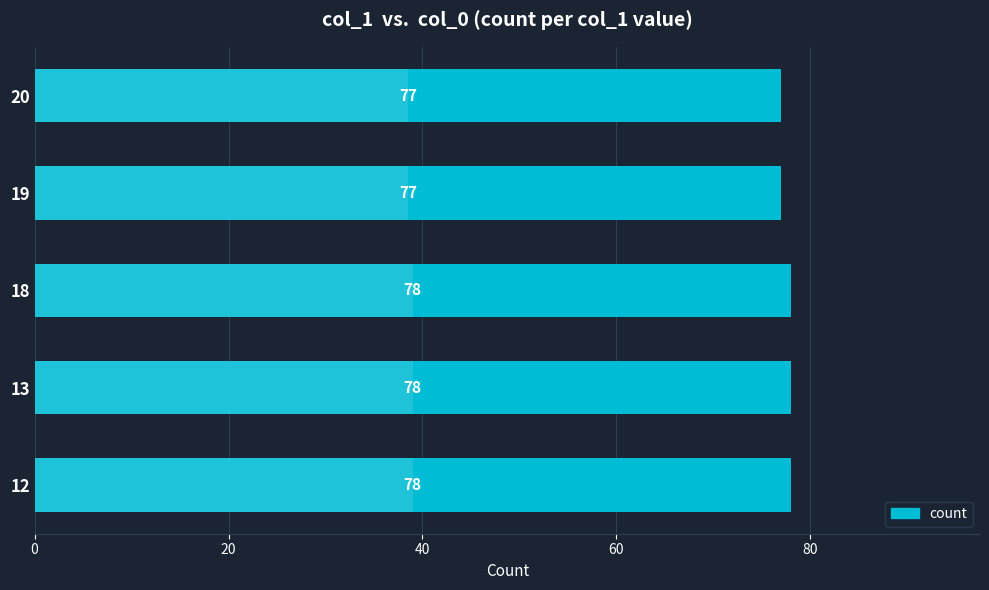

What is the minimum value shown in the chart?

77